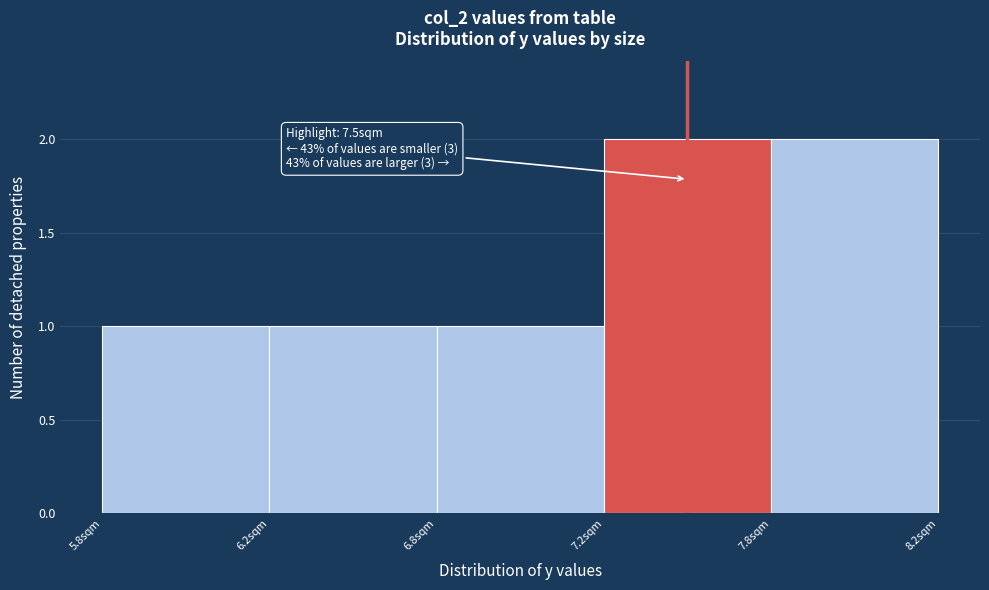

Reading left to right, transcribe all the data shown in this chart.

5.8sqm=1	6.2sqm=1	6.8sqm=1	7.2sqm=2	7.8sqm=2